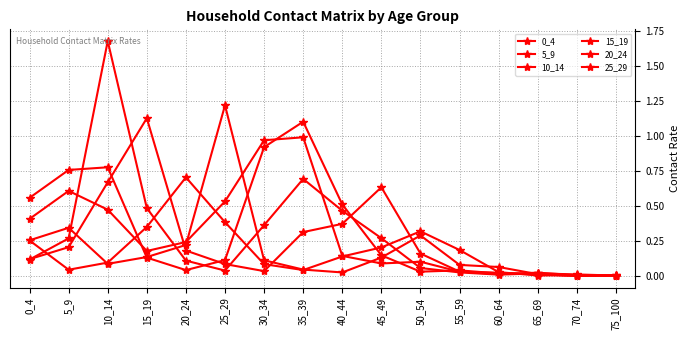

List the labels in order of 20_24 value, smallest first.

75_100, 65_69, 70_74, 60_64, 35_39, 5_9, 30_34, 10_14, 40_44, 55_59, 45_49, 0_4, 50_54, 15_19, 25_29, 20_24